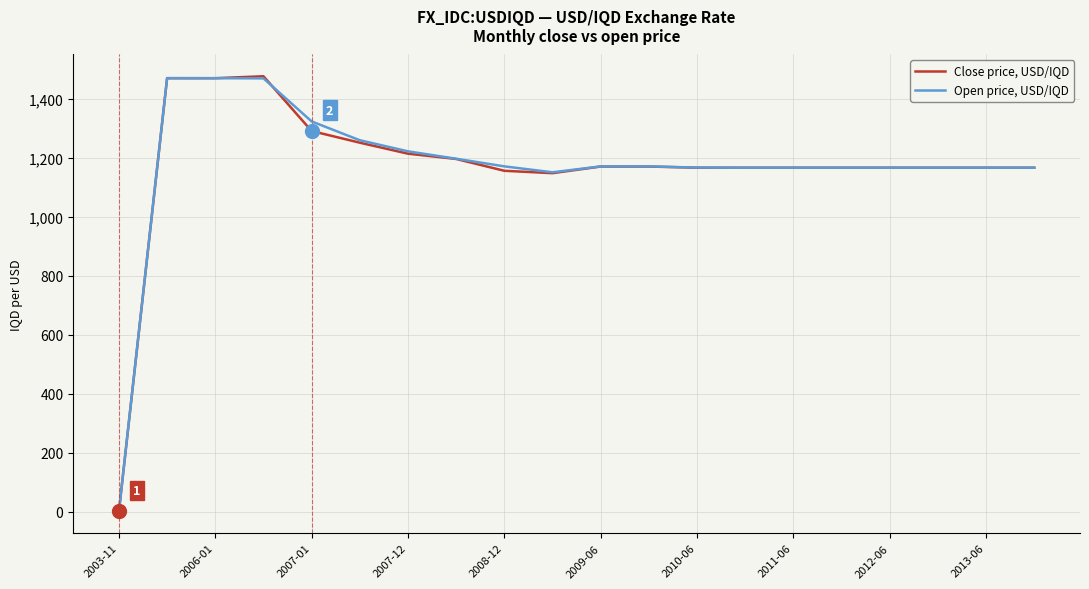

Rank the series by their maximum value, from highest to lowest.

Close price, USD/IQD, Open price, USD/IQD